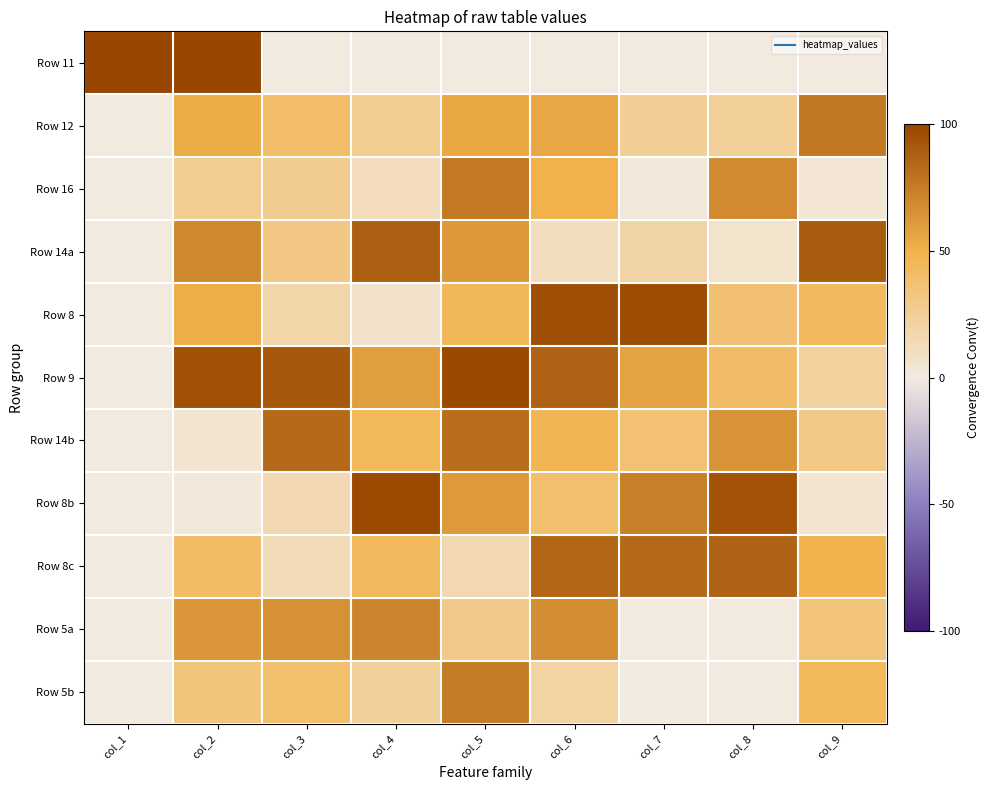

What is the difference between the highest and lowest values at col_1?

1.0